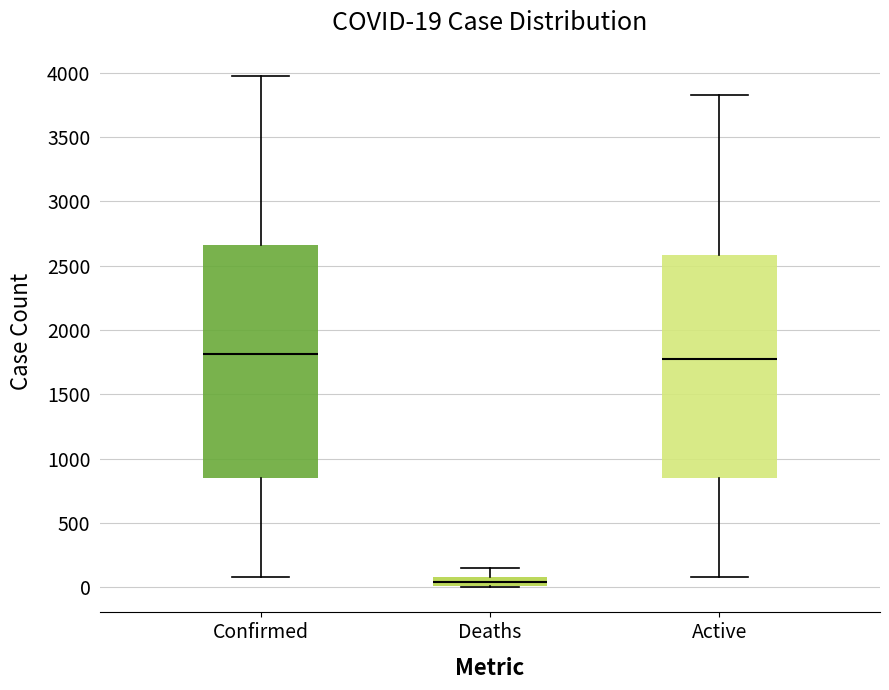

Comparing the boxes themselves (not the whiskers), which one is the tallest?

Confirmed